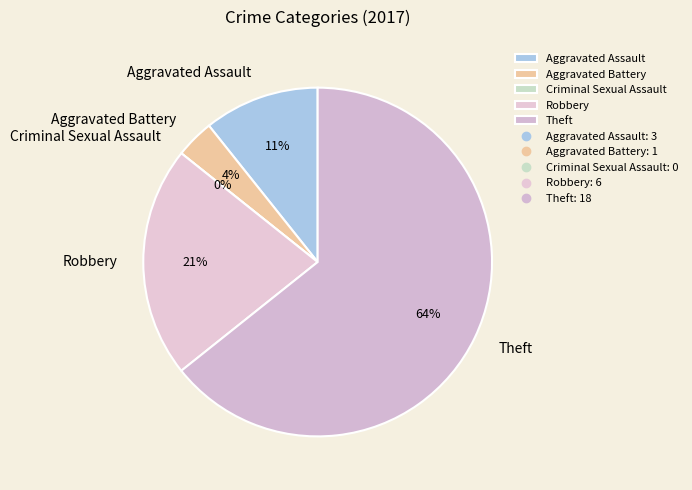

Rank the categories by value from lowest to highest.

Criminal Sexual Assault, Aggravated Battery, Aggravated Assault, Robbery, Theft